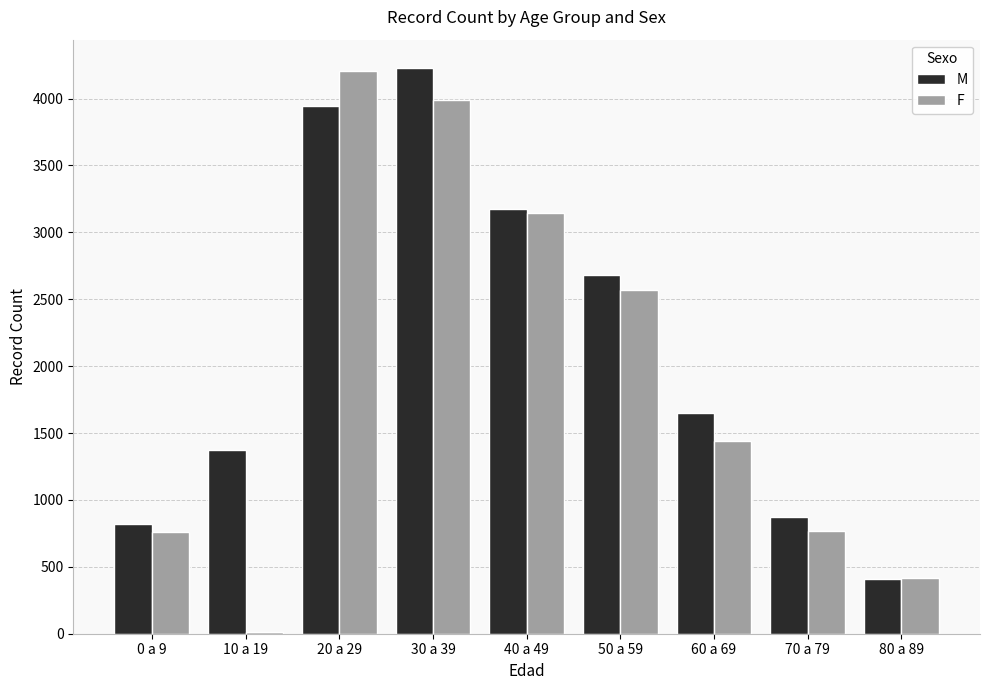

What is the minimum value shown in the chart?

16